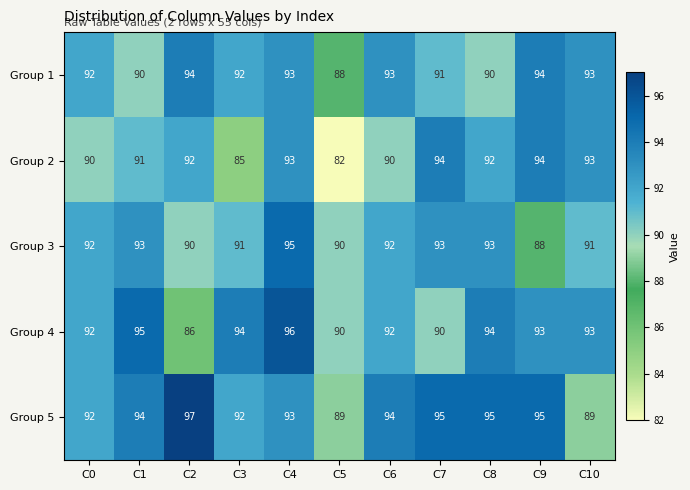

True or false: Group 3 has a value of 30 at C1.

False